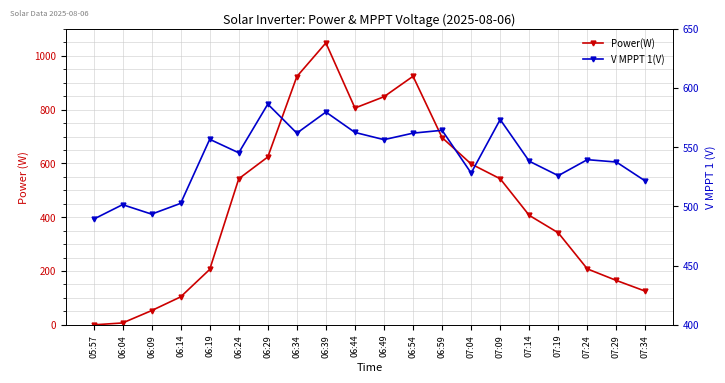

What are all the series names shown in the legend?

Power(W), V MPPT 1(V)